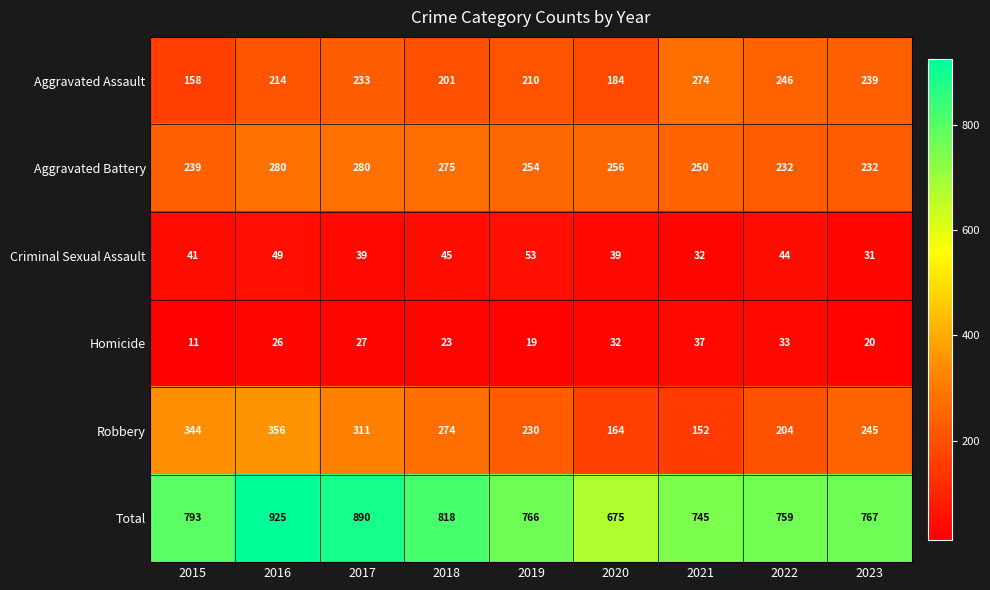

What is the average value of the Total series?

793